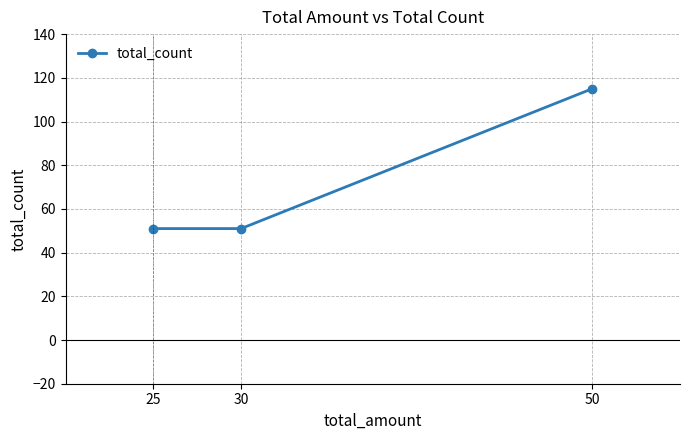

Which category has the highest value across all series?

50